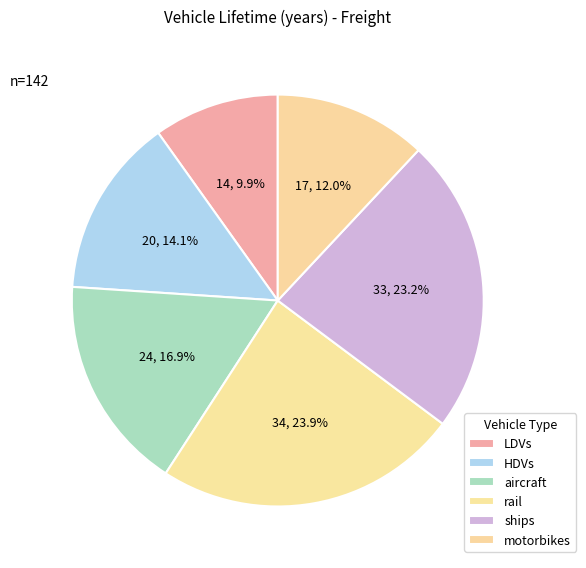

Between ships and aircraft, which is larger?

ships